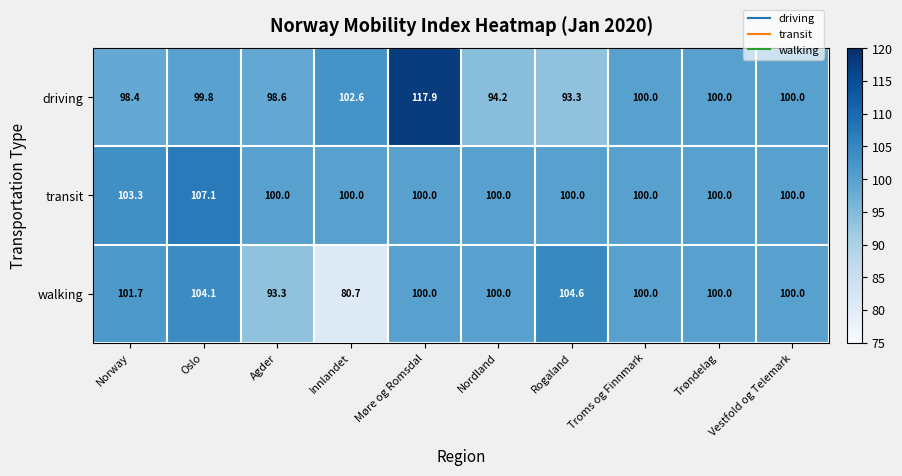

Which series changed the most between Norway and Møre og Romsdal?

driving